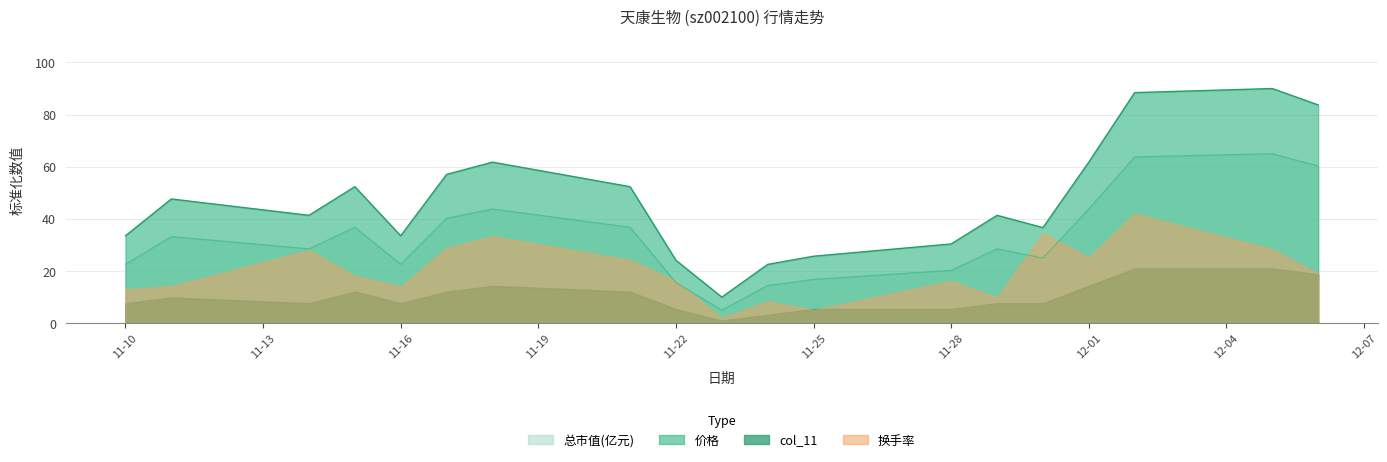

Which series has the widest spread of values?

价格